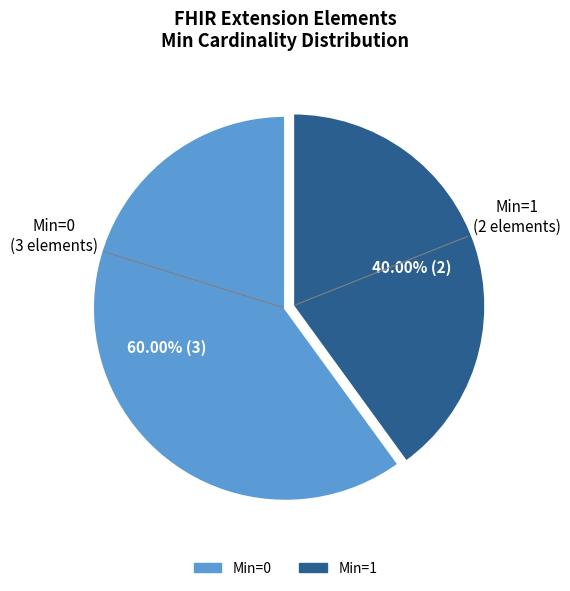

Is there a majority slice in this chart?

Yes